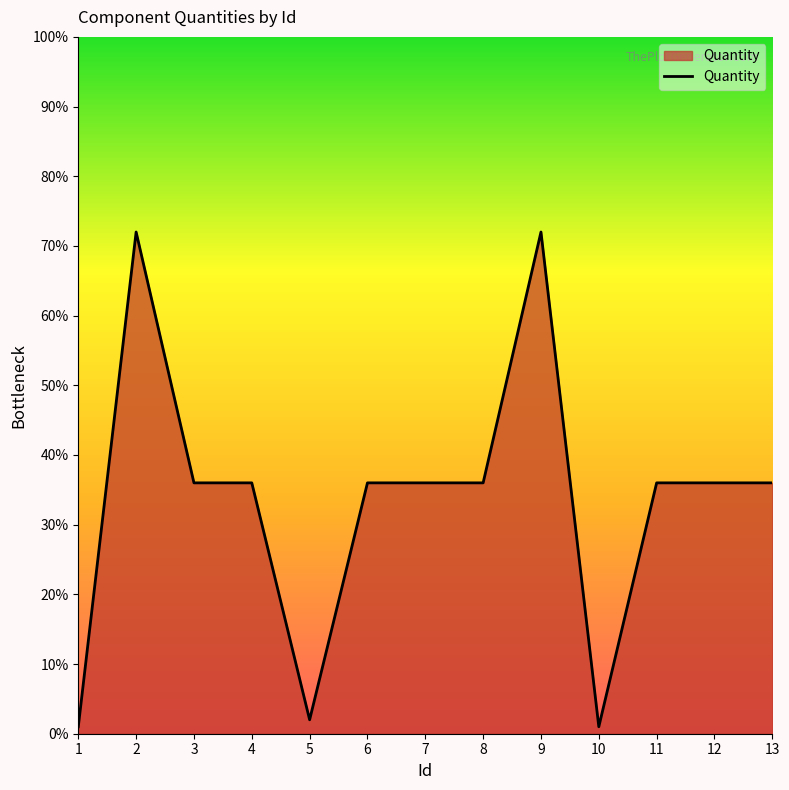

At which category does the data reach its first local peak?

2